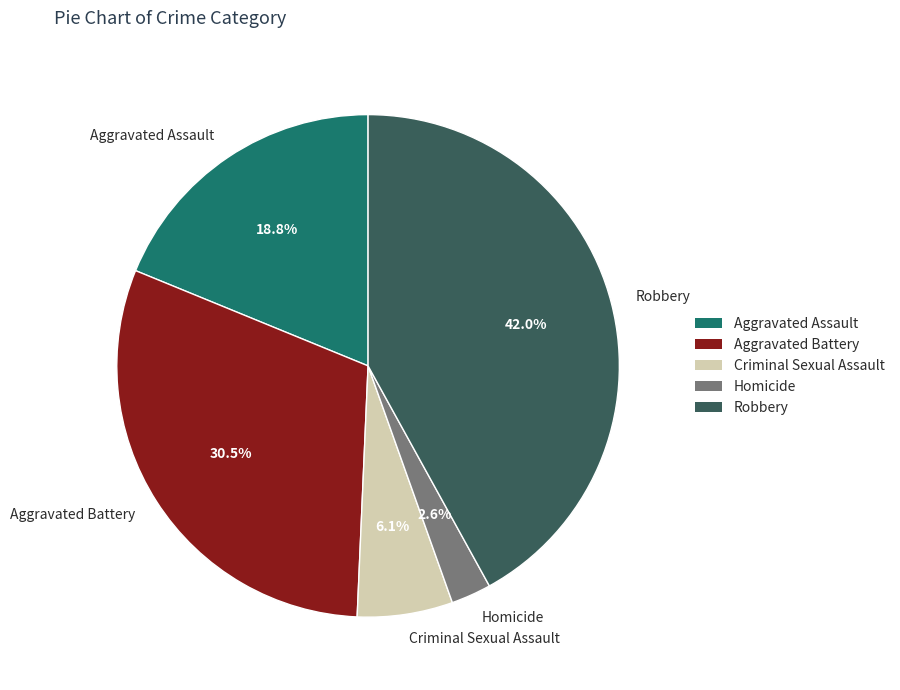

Which has a higher value, Aggravated Assault or Aggravated Battery?

Aggravated Battery